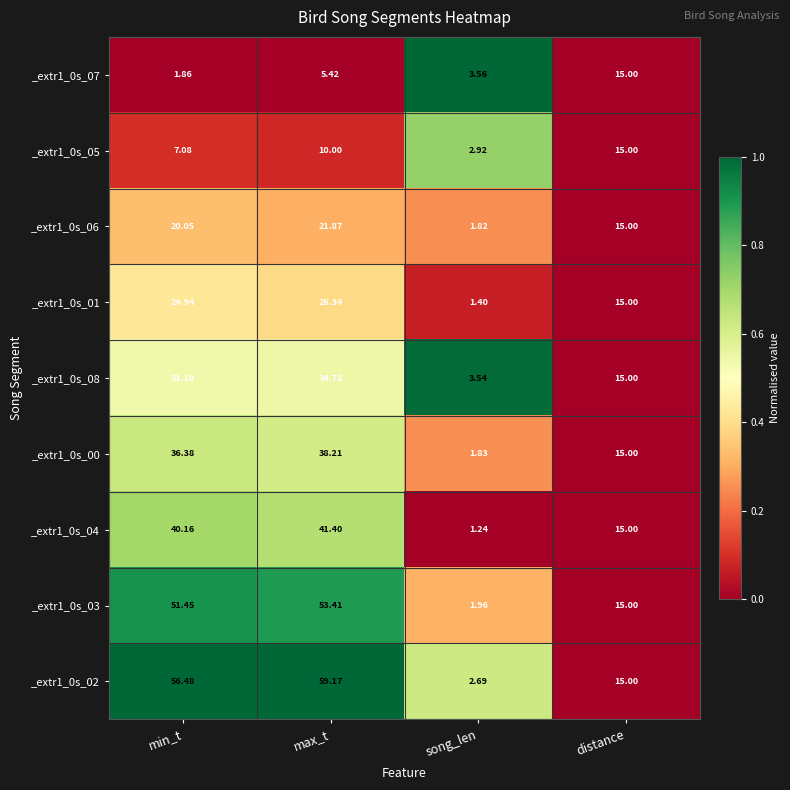

Is the value of _extr1_0s_03 at min_t greater than the value of _extr1_0s_05 at max_t?

Yes